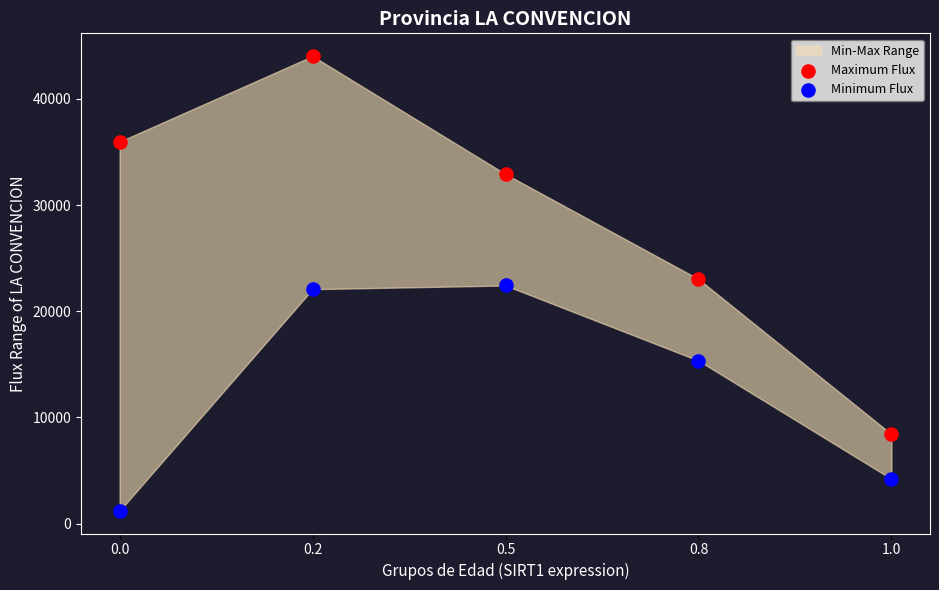

In the Maximum Flux series, what Y value is closest to 26233?

23039